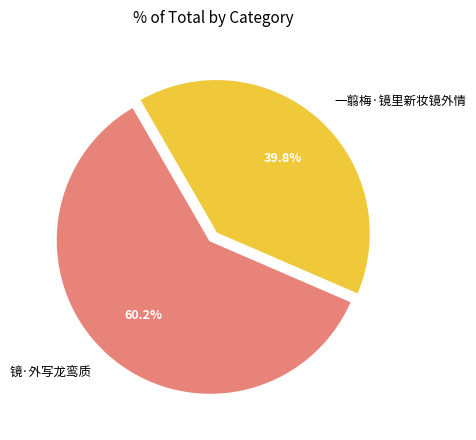

To the nearest percent, what is the difference between the 镜·外写龙鸾质 and 一翦梅·镜里新妆镜外情 slice percentages?

20%